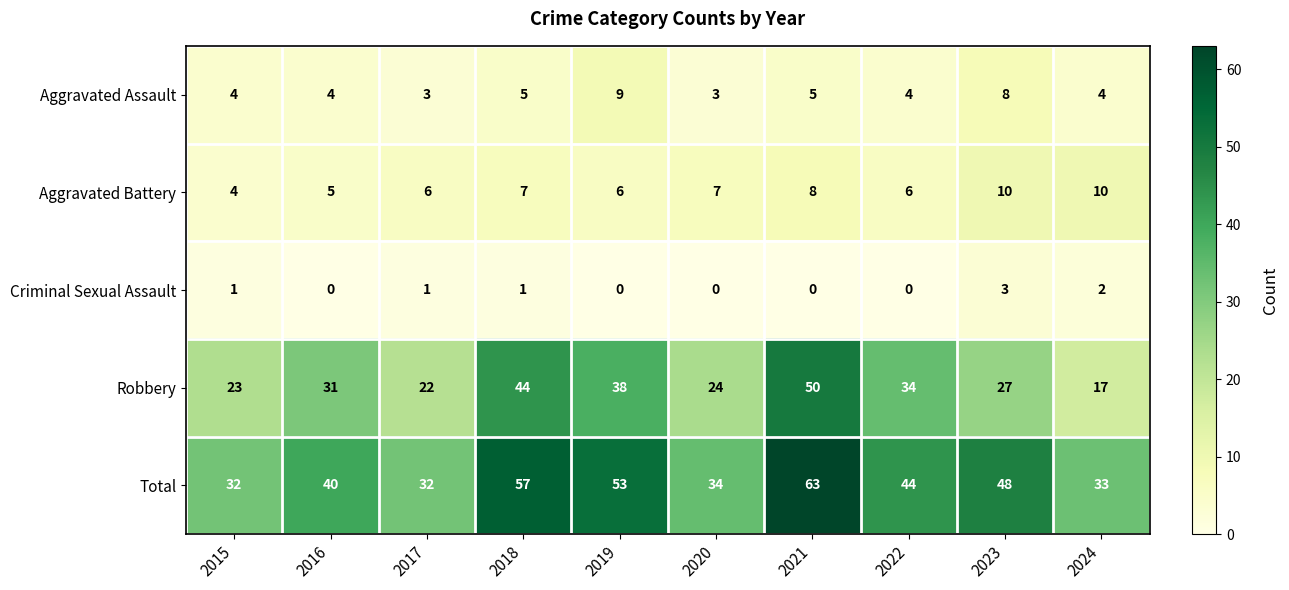

How many series are shown in this chart?

5